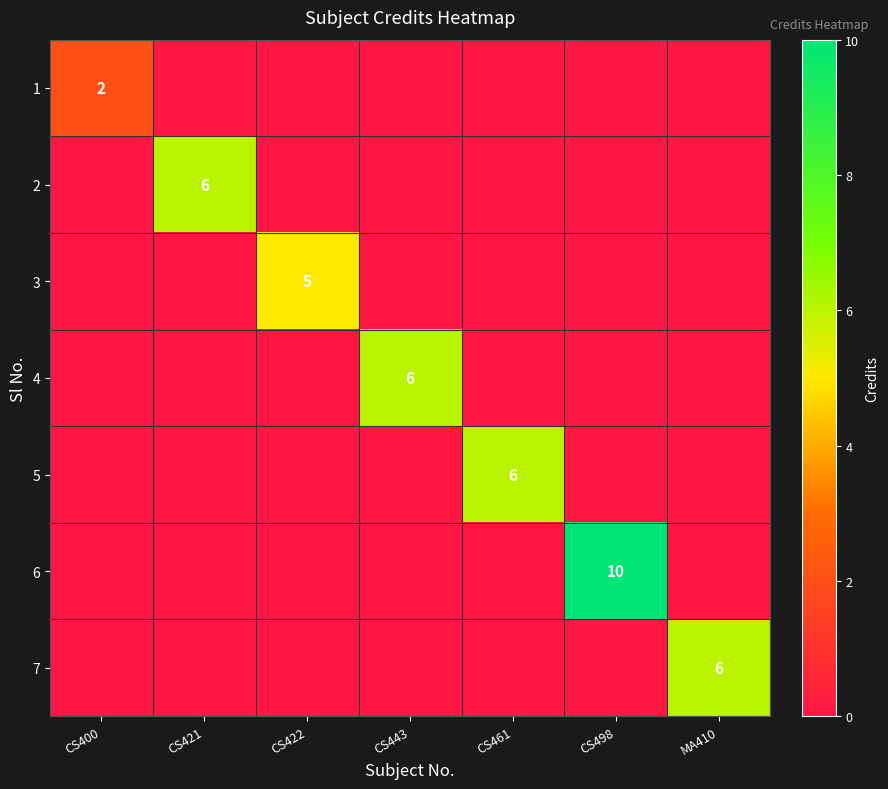

The value of 3 at CS422 is 5. True or false?

True